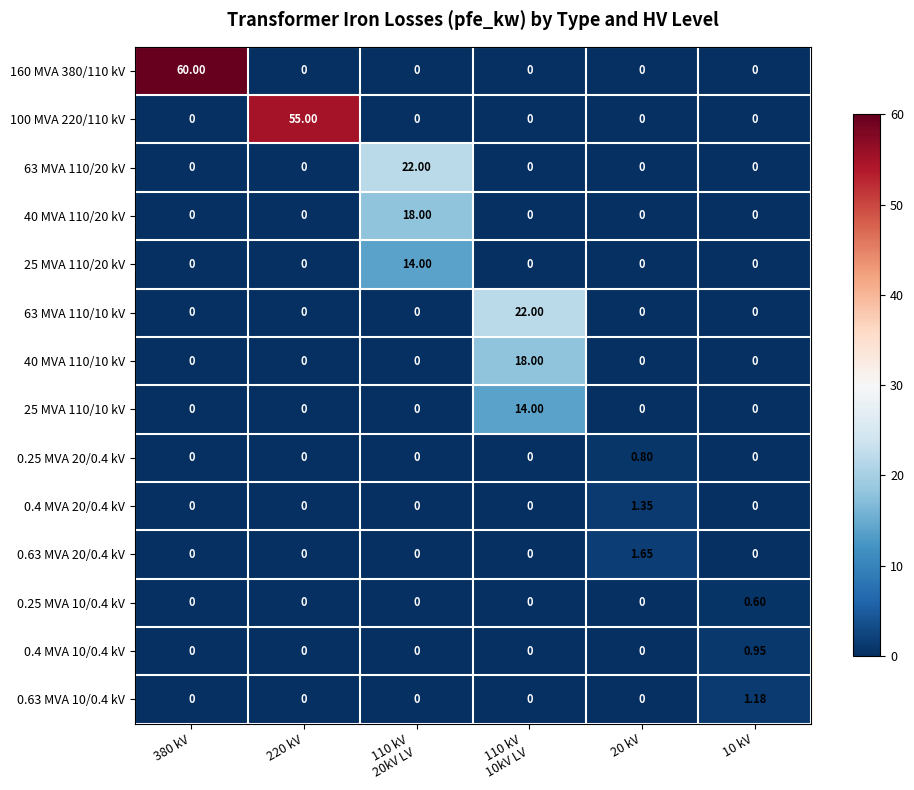

How many values in the 25 MVA 110/10 kV series exceed 0?

1